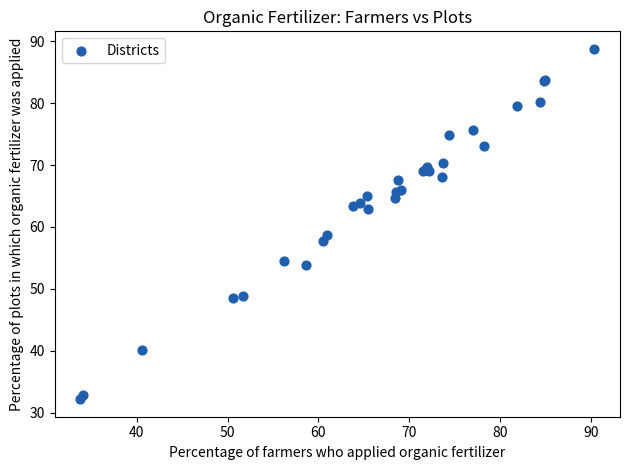

What Y value in the scatter plot is closest to 60?

58.7